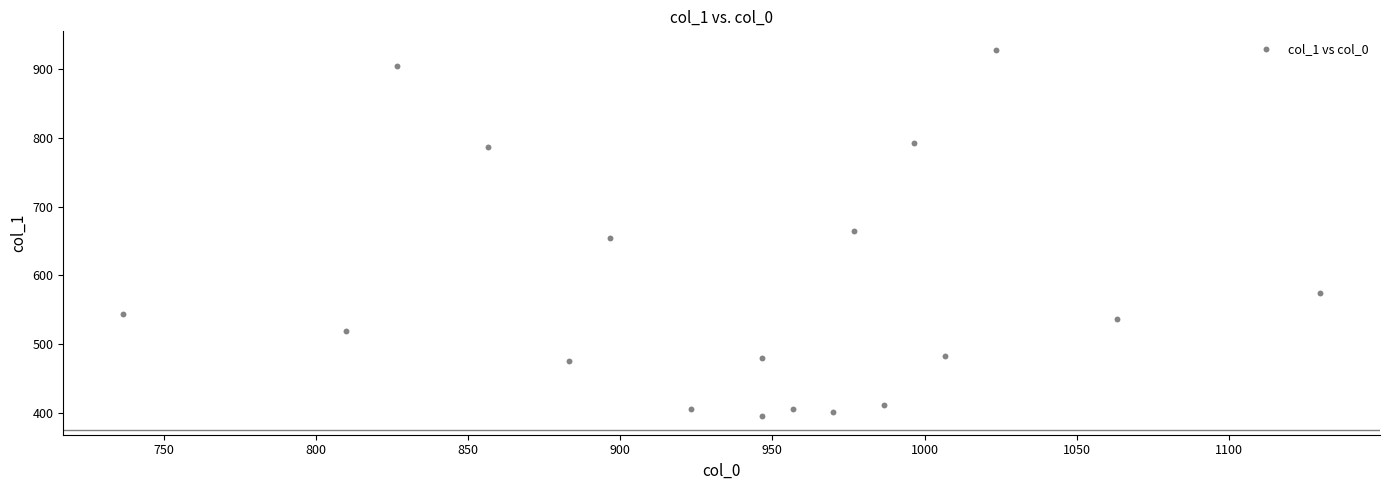

What is the range of X values (max minus min)?

393.3